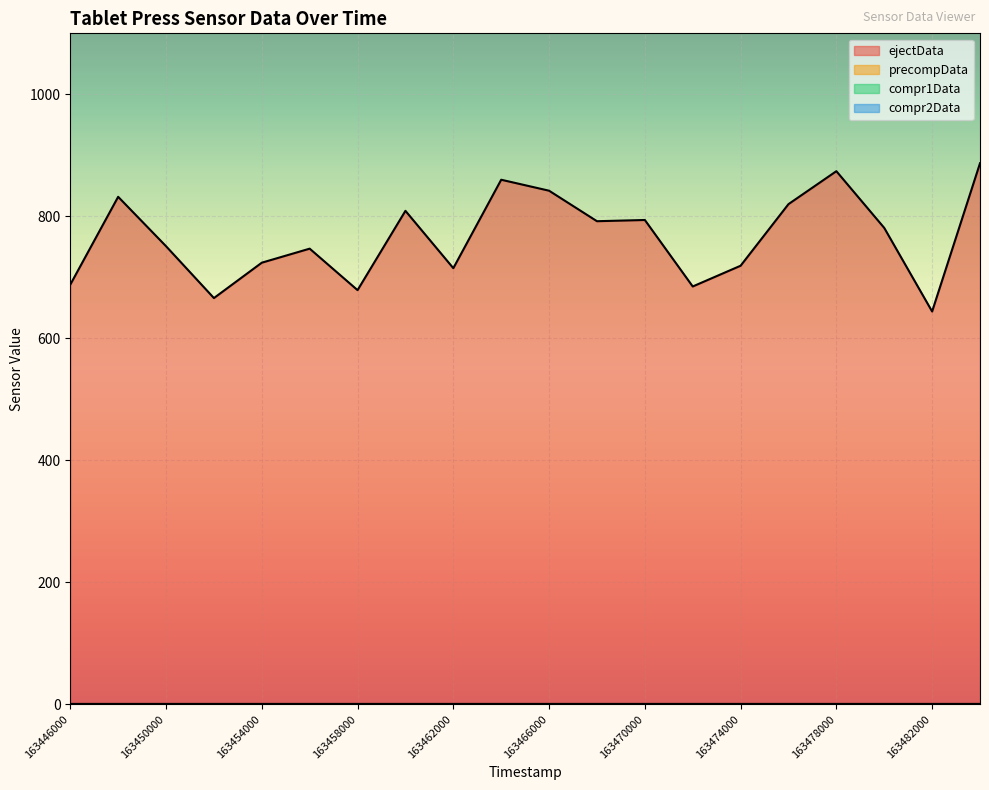

What is the maximum value shown in the chart?

887